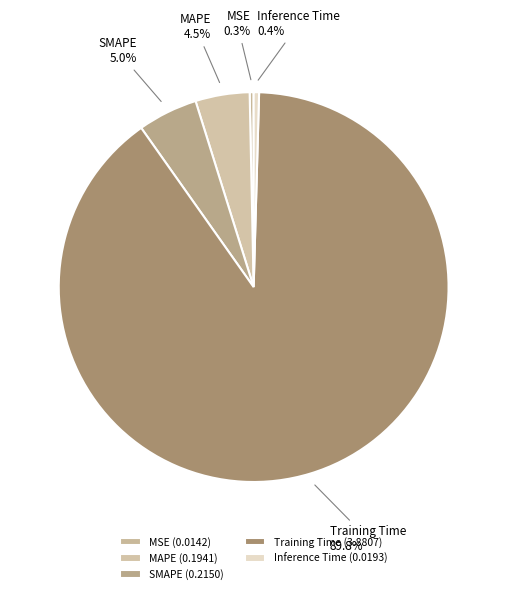

Is there a majority slice in this chart?

Yes